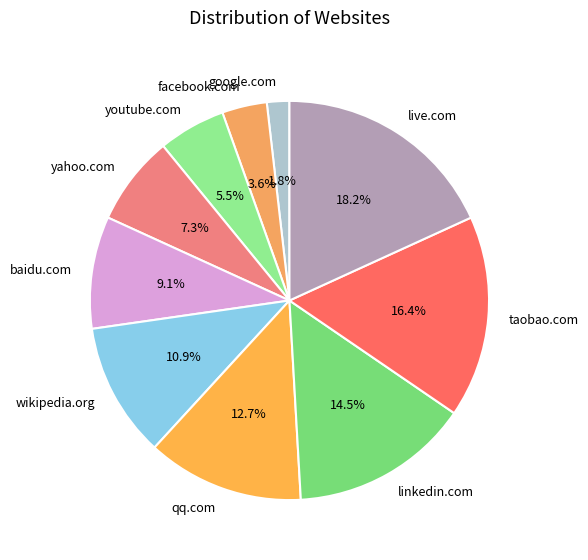

How many slices are in this pie chart?

10